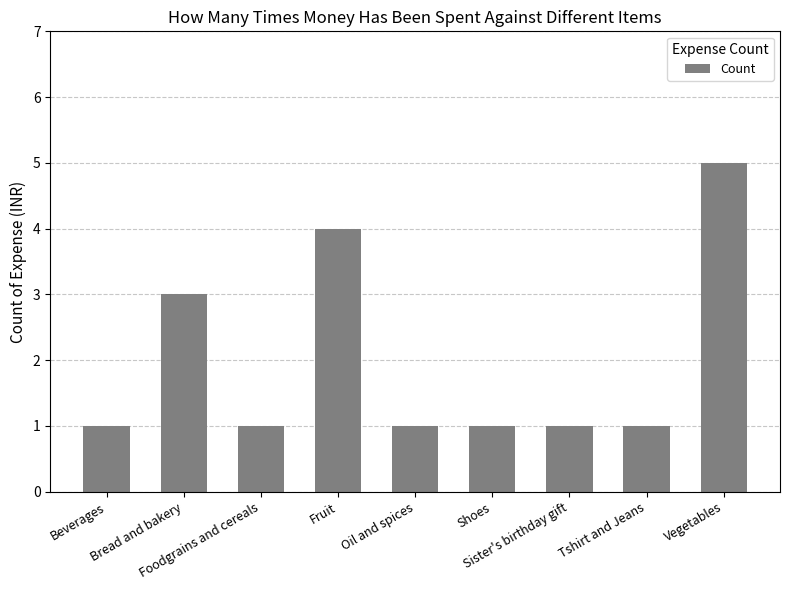

What is the sum of the values at Bread and bakery and Shoes?

4